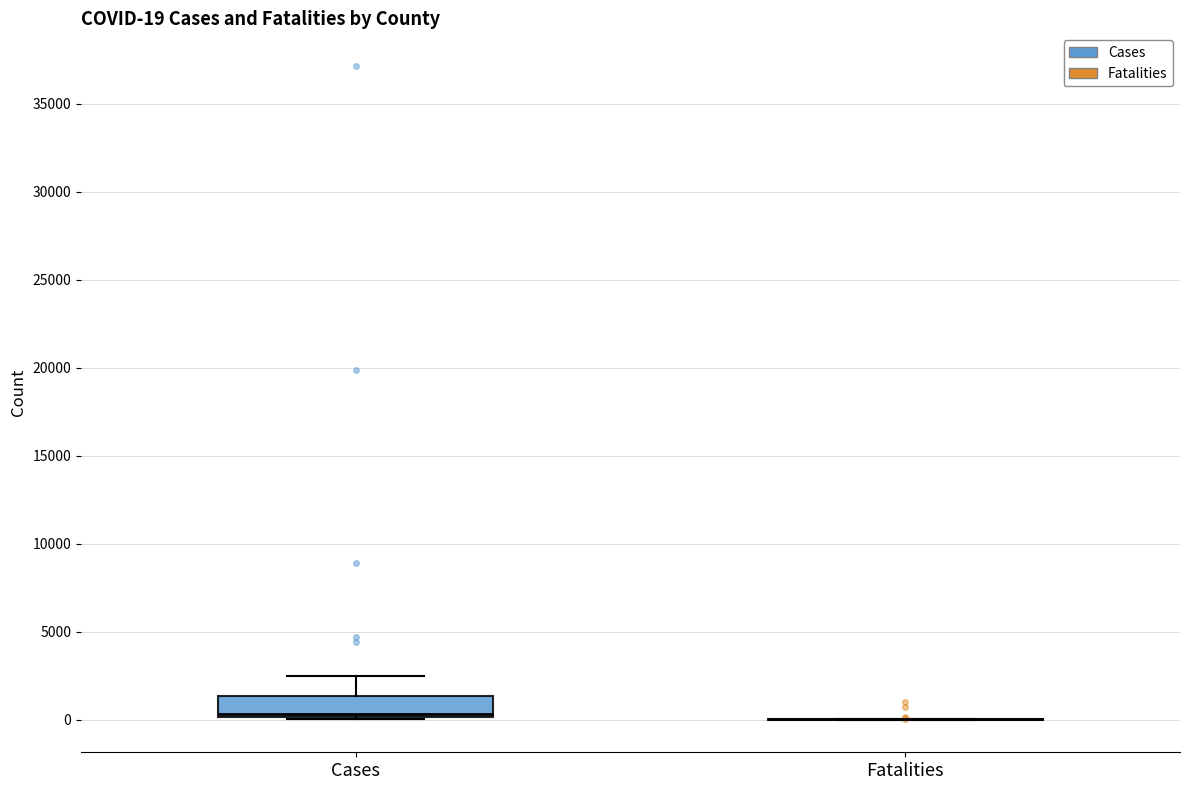

Which box is the tallest, from its lower edge to its upper edge?

Cases